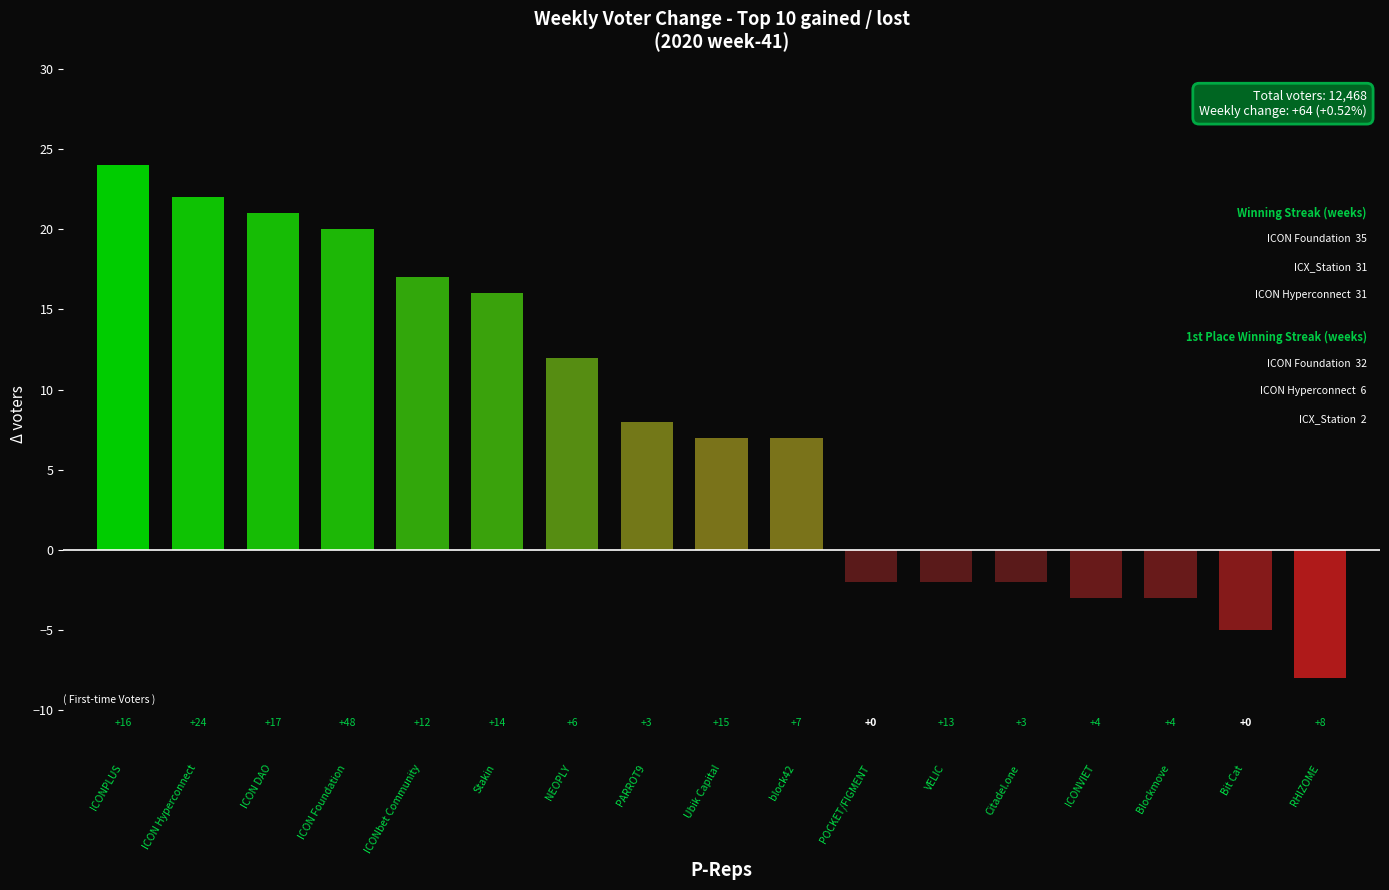

How many bars are there in total?

17